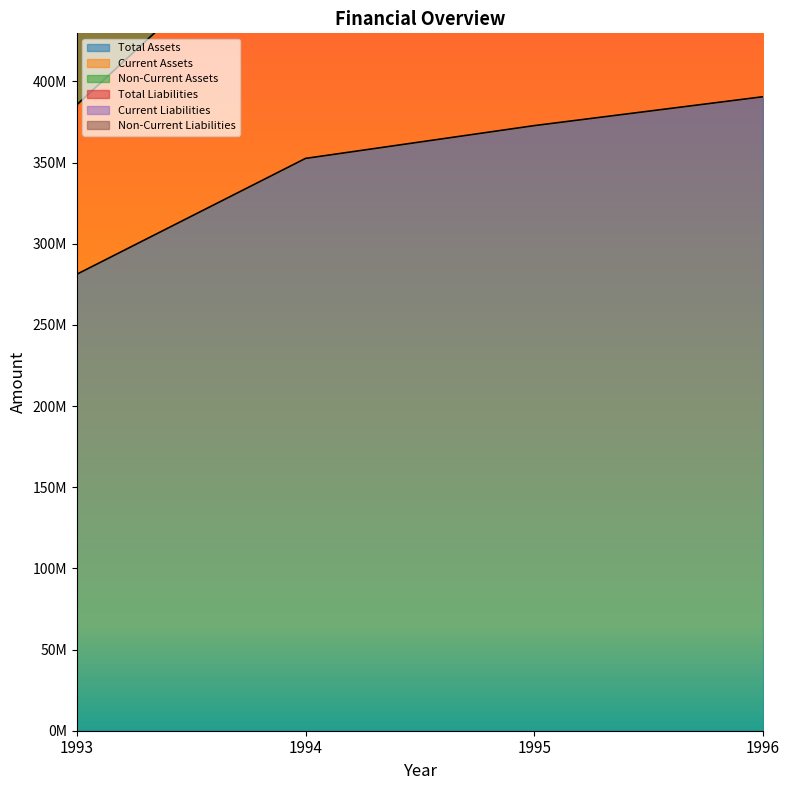

At which category is the sum across all series the highest?

1996